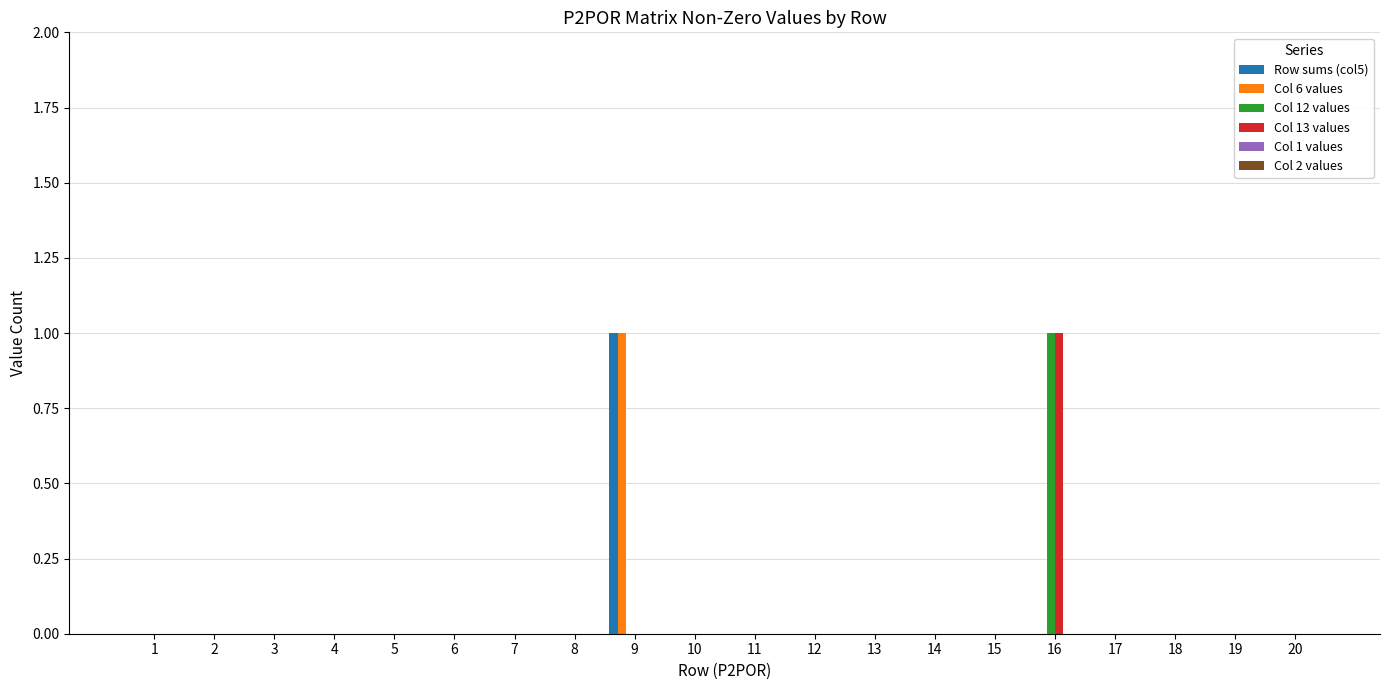

Is it true that Row sums (col5) equals 0 at 6?

True